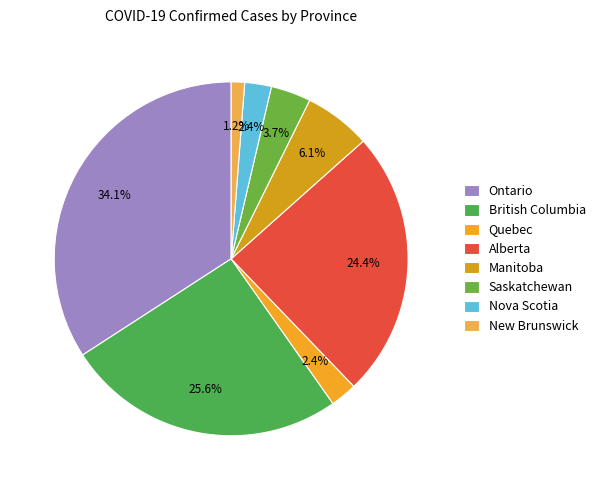

To the nearest percent, what percentage of the pie is Manitoba?

6%